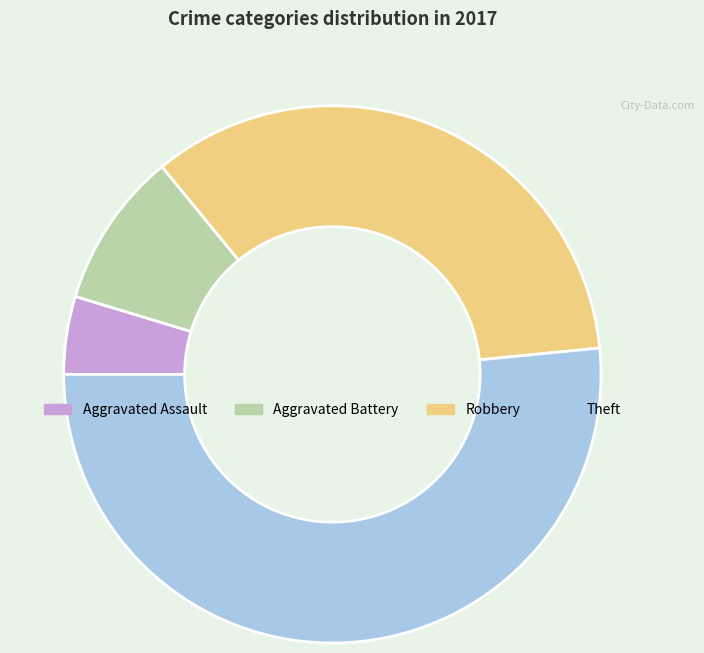

Combined, do Aggravated Battery and Aggravated Assault account for over 50%?

No